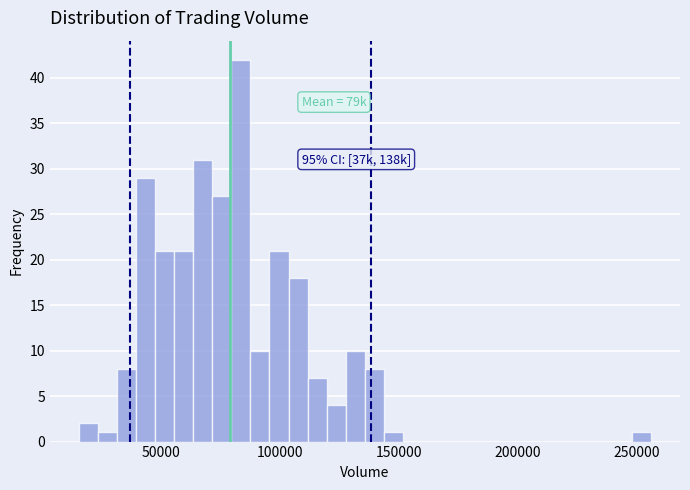

Read against the x-axis, roughly where is the centre of the tallest bar?

85000